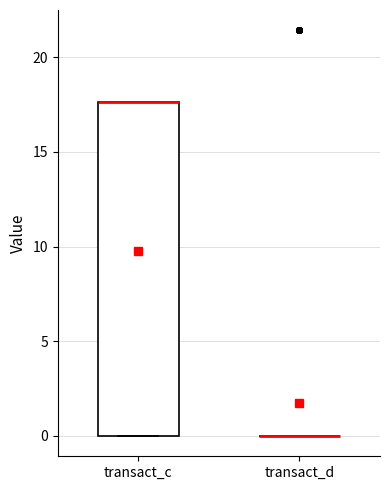

Which box is the tallest, from its lower edge to its upper edge?

transact_c